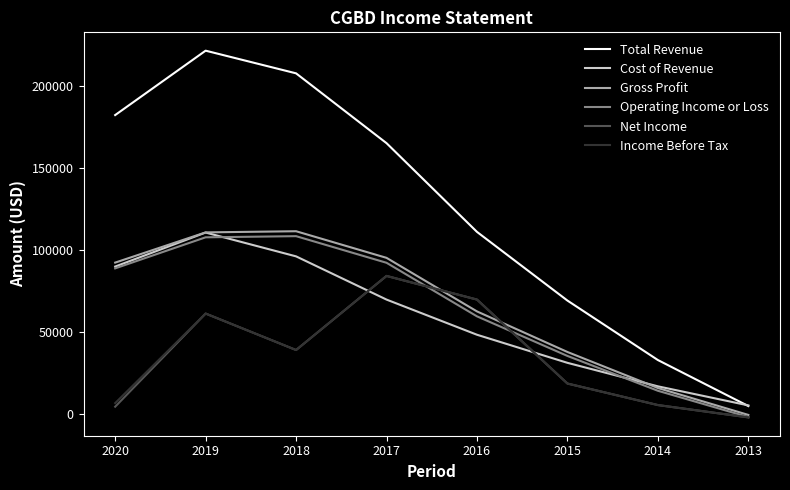

What is the difference between the maximum and minimum values in the Net Income series?

86100